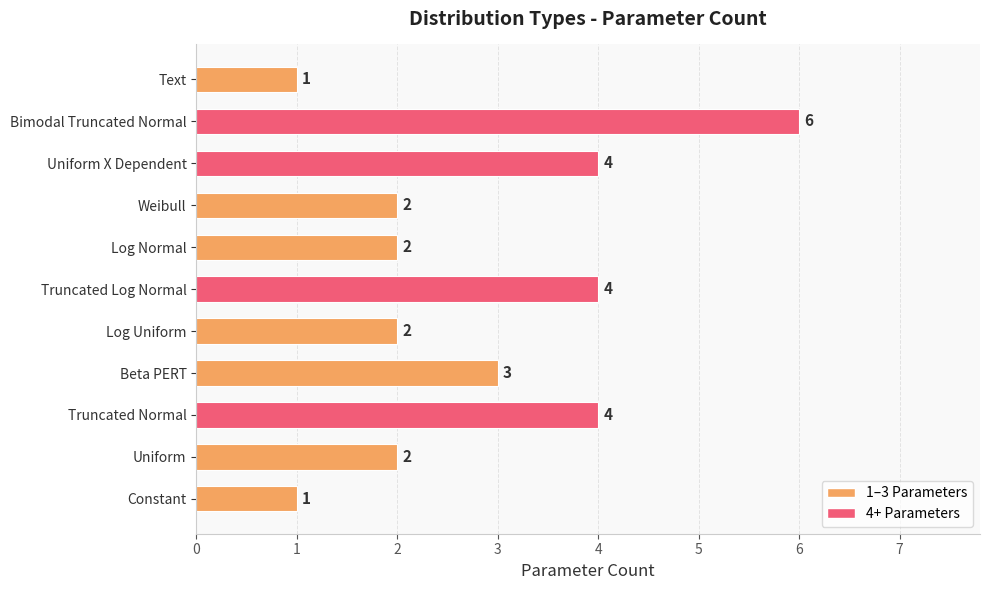

Which category has the highest value across all series?

Bimodal Truncated Normal